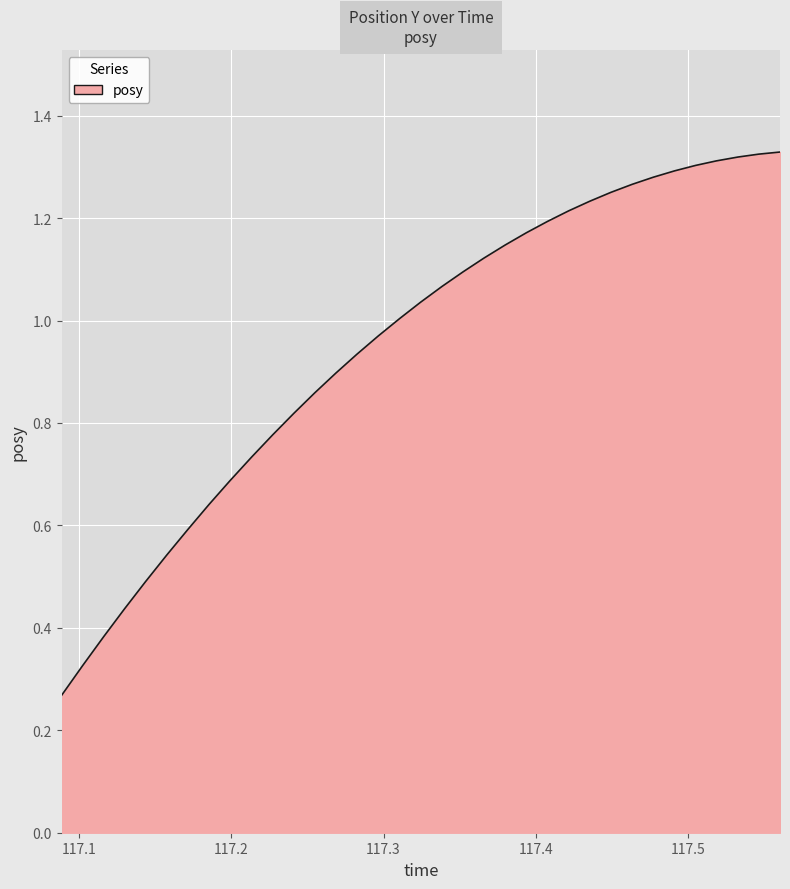

Reading right to left, what are all the values shown in this chart?

1.3	1.3	1.3	1.3	1.3	1.3	1.3	1.3	1.3	1.2	1.2	1.2	1.2	1.1	1.1	1.1	1.1	1.0	1.0	1.0	0.9	0.9	0.9	0.8	0.8	0.7	0.7	0.6	0.6	0.5	0.5	0.4	0.4	0.3	0.3